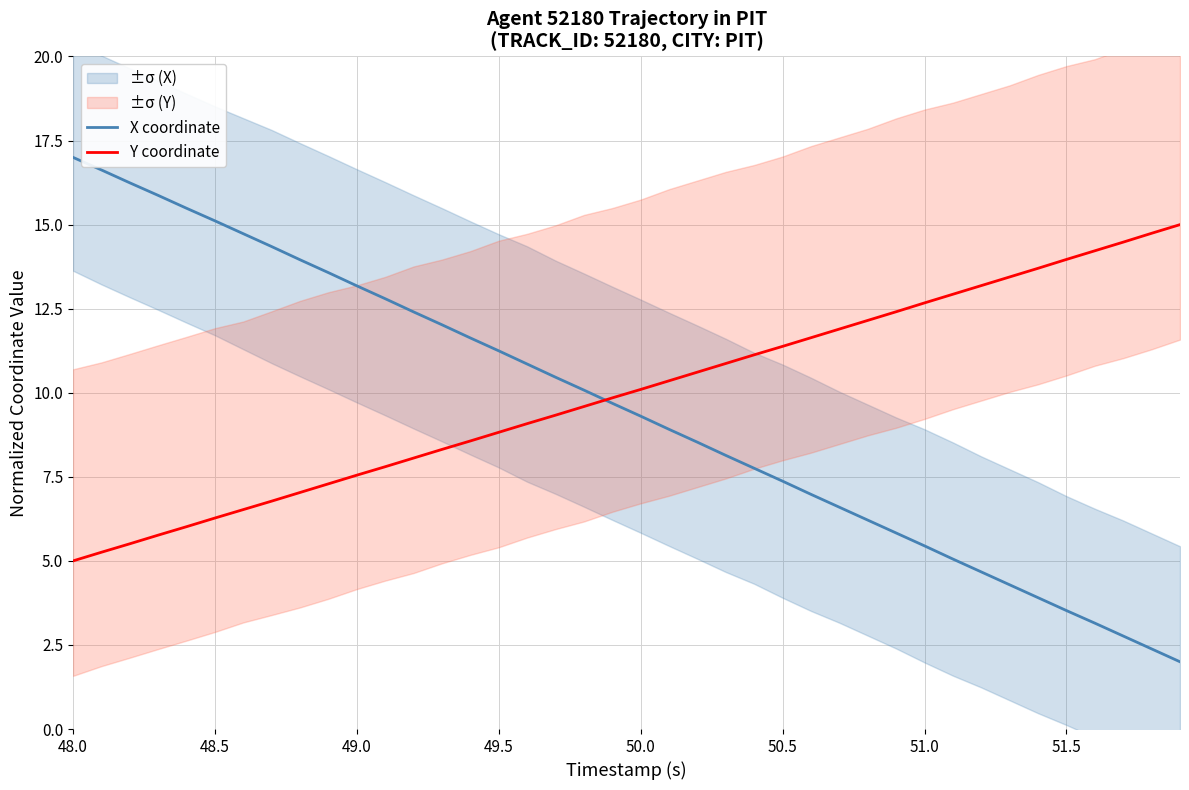

What is the lowest value of the X coordinate series?

2.0